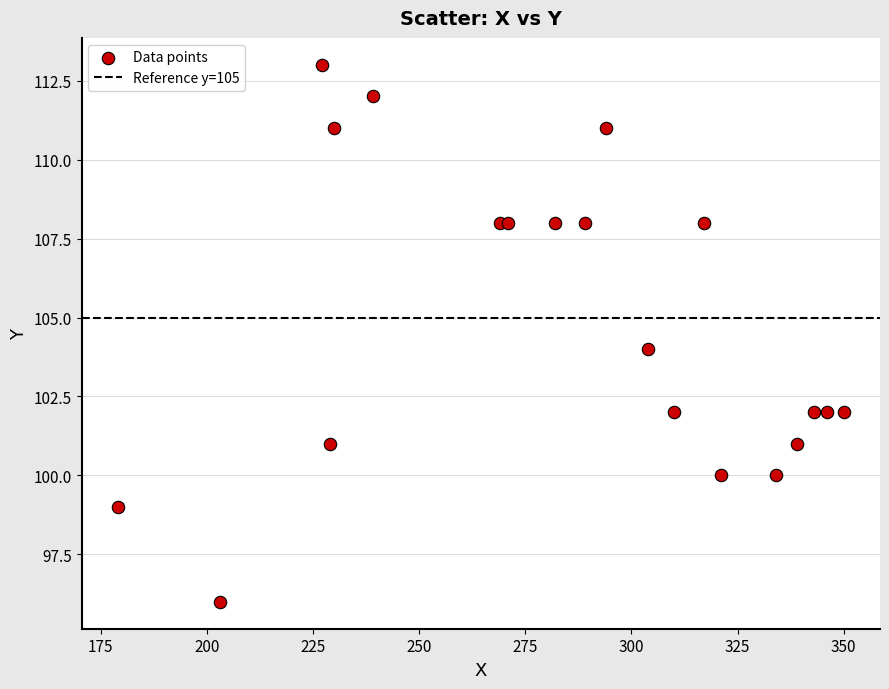

What is the range of X values (max minus min)?

171